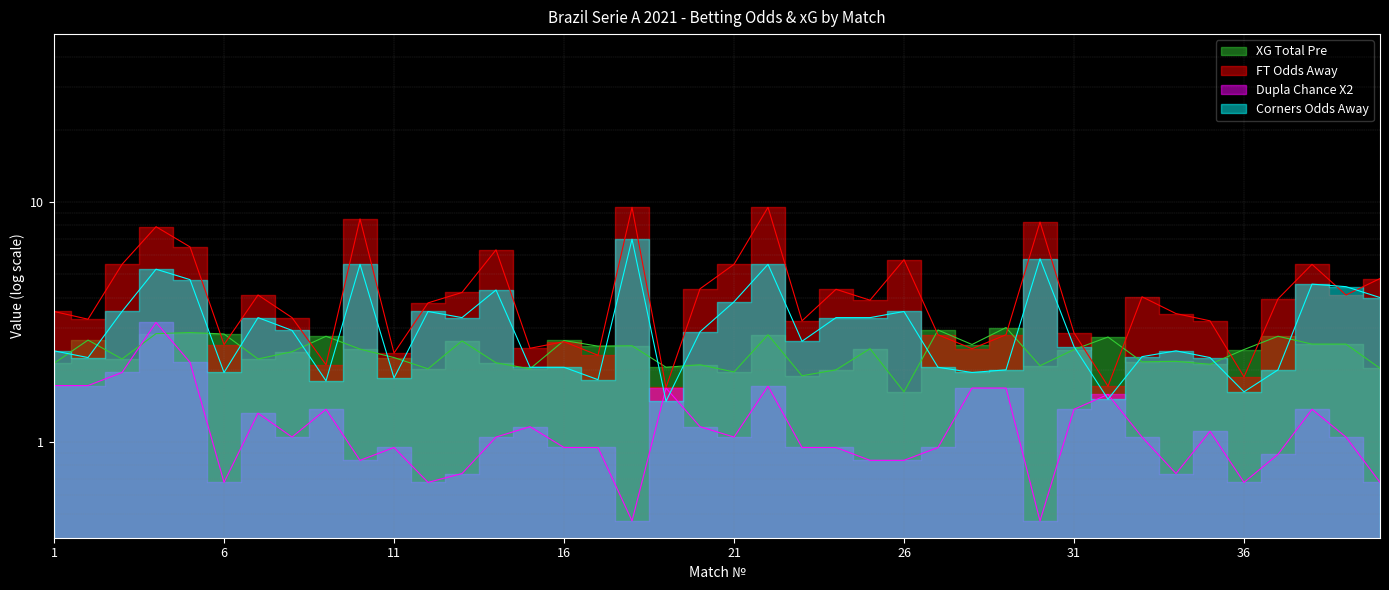

How many values in the Odds_Corners_A series exceed 2?

30